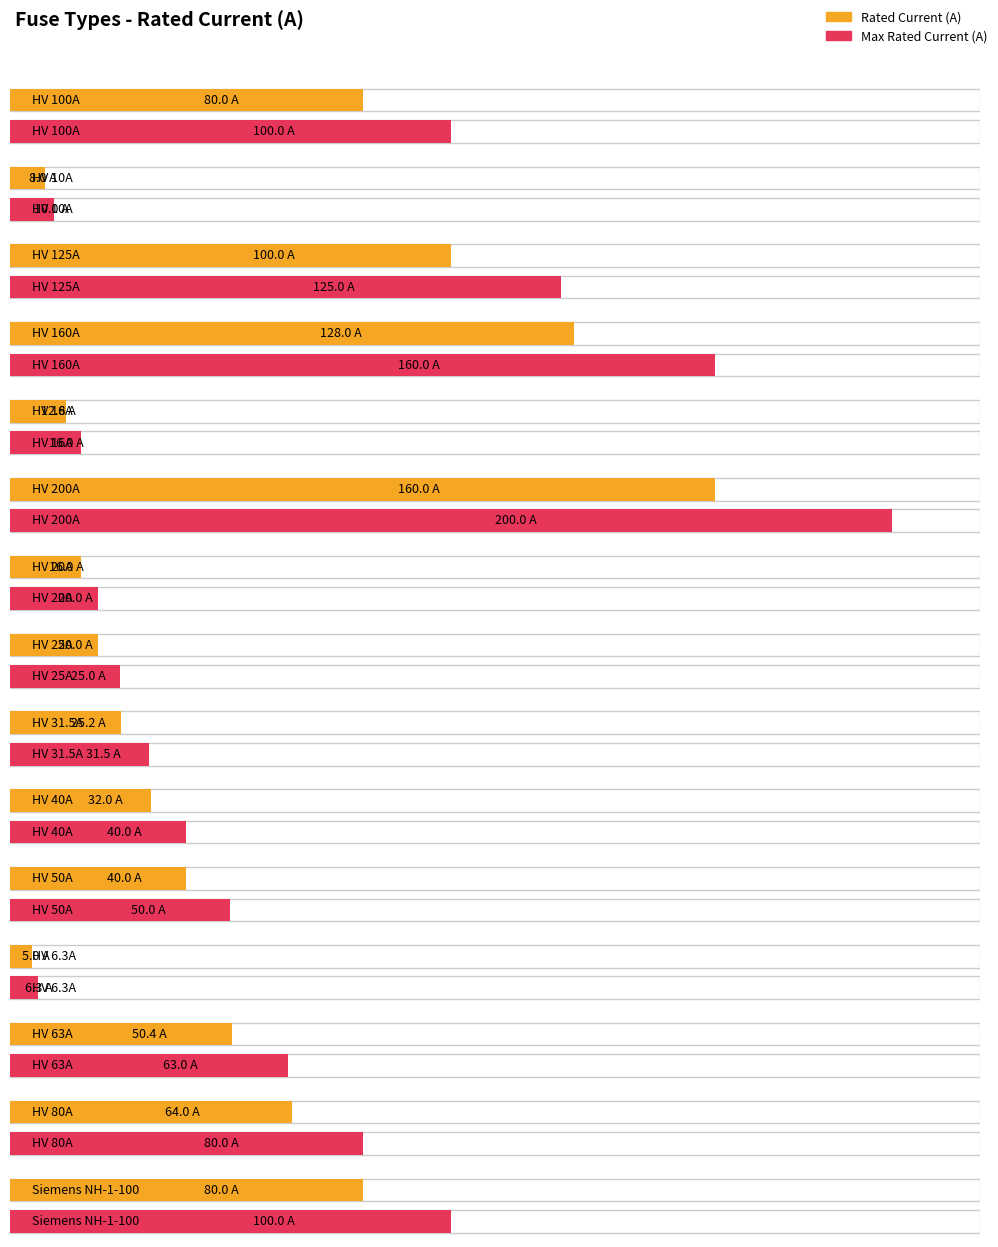

Approximately how many times larger is the value at Siemens NH-1-100 compared to HV 100A?

1.0